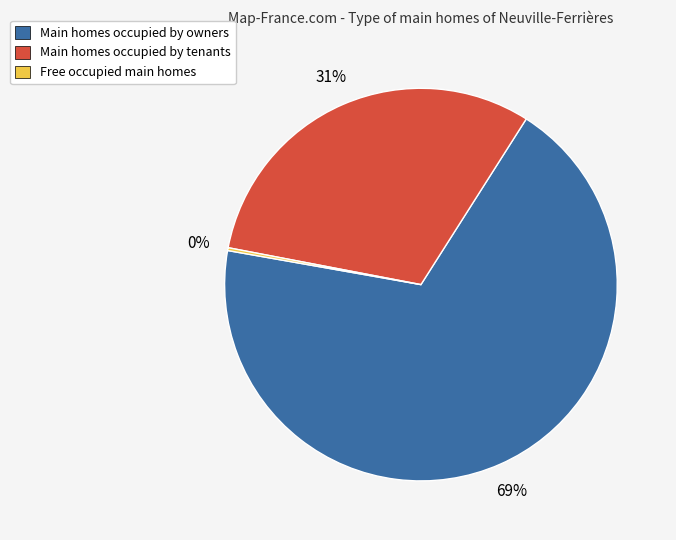

Does any single category account for the majority?

Yes